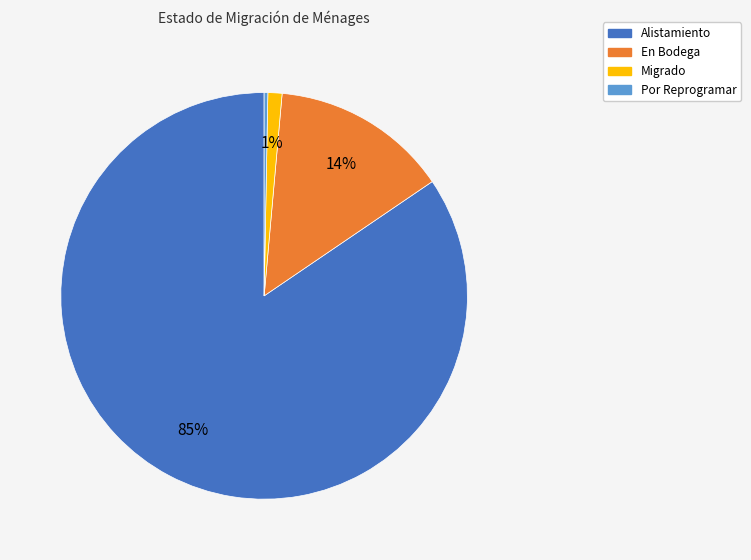

To the nearest percent, what is the combined percentage of Alistamiento and Por Reprogramar?

85%